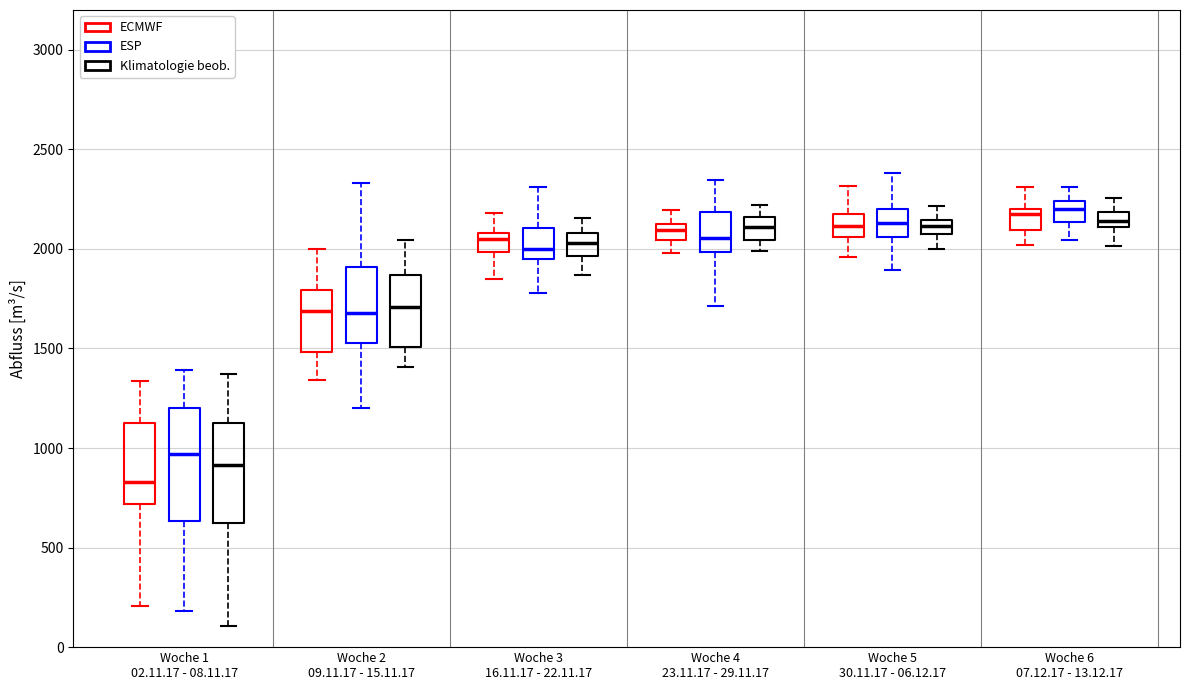

Where is the lower edge of the box for Woche 3 16.11.17 - 22.11.17 (ESP) on the y-axis? The values are not printed on the chart, so give them approximately, as read against the axis.

1950